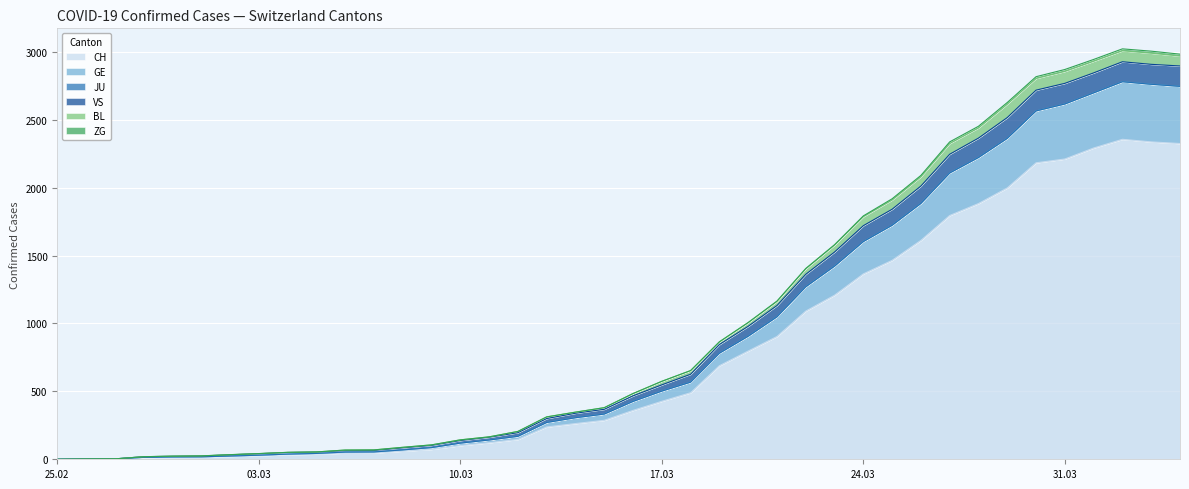

Does the chart display data point markers on the line(s)?

No